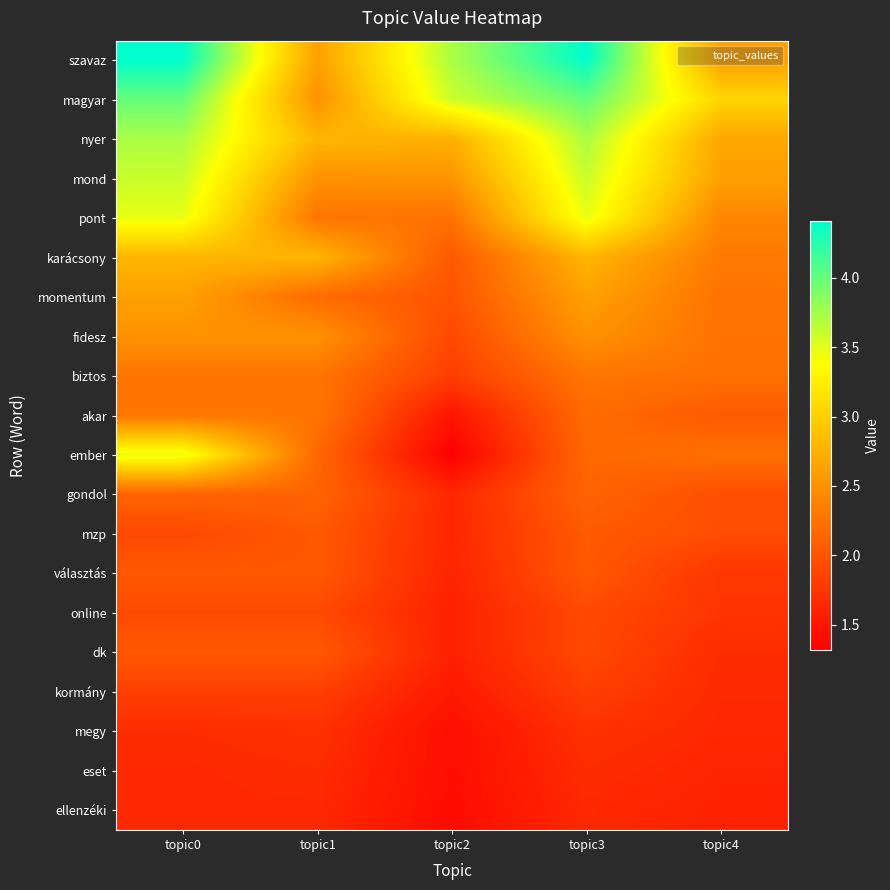

Rank the series by their maximum value, from lowest to highest.

ellenzéki, eset, megy, kormány, online, választás, dk, mzp, gondol, biztos, akar, fidesz, momentum, karácsony, pont, ember, mond, nyer, magyar, szavaz